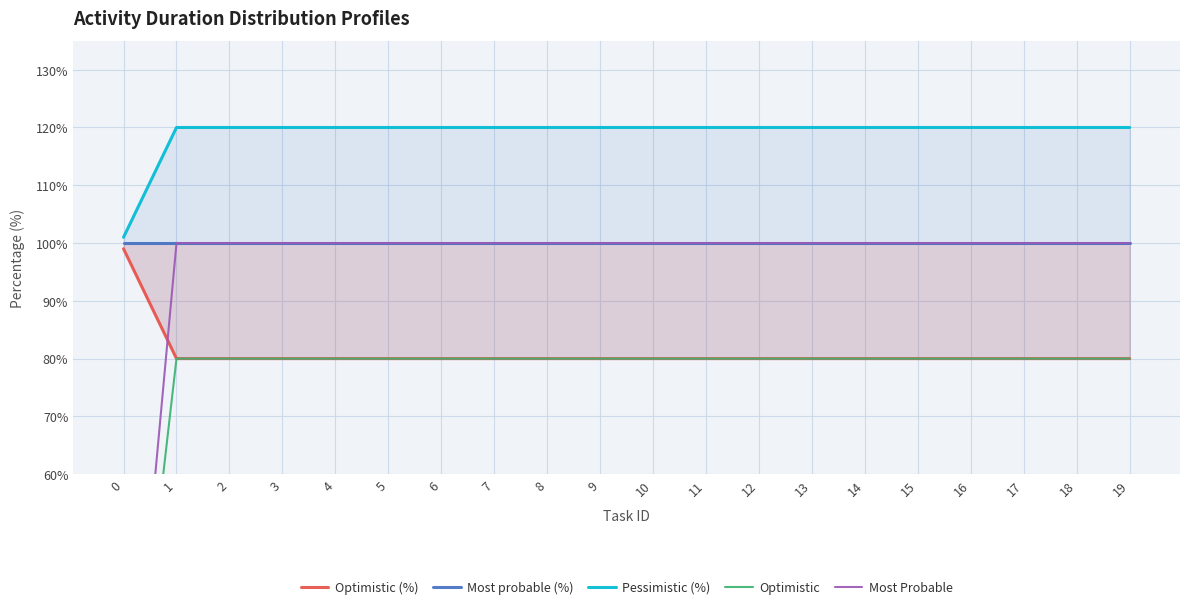

List the labels in order of Optimistic (%) value, largest first.

0, 1, 2, 3, 4, 5, 6, 7, 8, 9, 10, 11, 12, 13, 14, 15, 16, 17, 18, 19